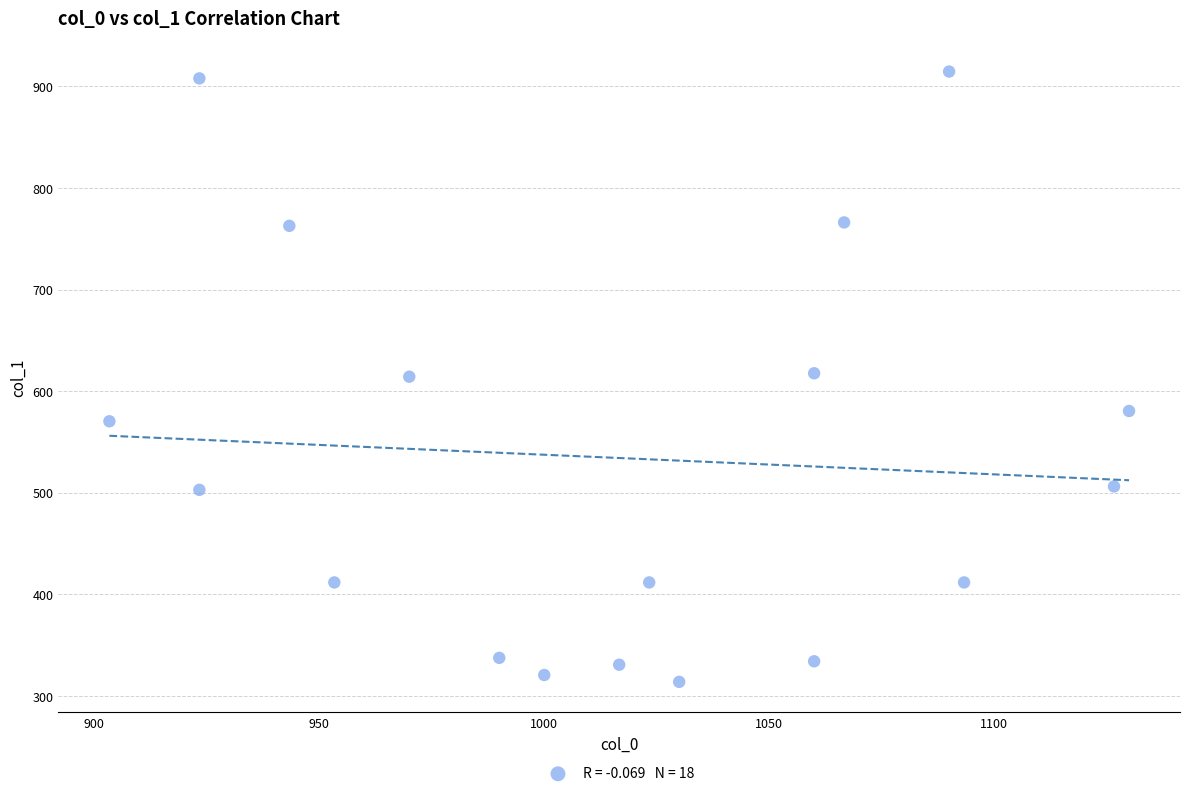

What is the range of X values (max minus min)?

226.7